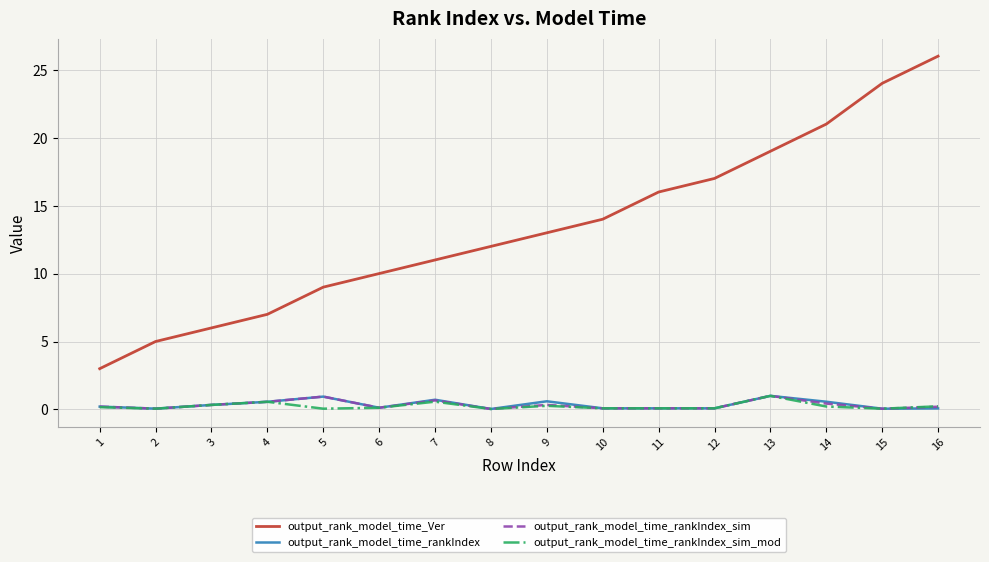

What is the difference between the maximum and minimum values in the output_rank_model_time_rankIndex series?

1.0